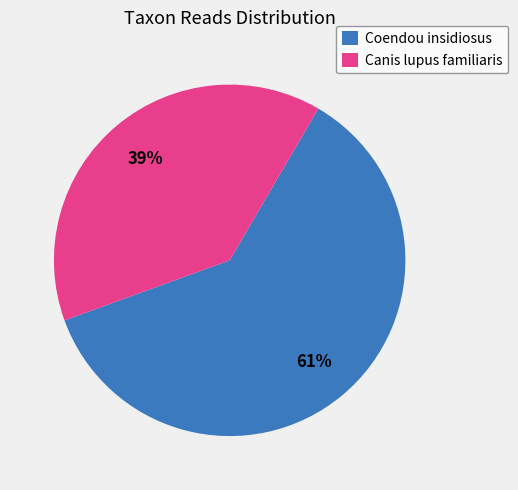

Which has a higher value, Canis lupus familiaris or Coendou insidiosus?

Coendou insidiosus